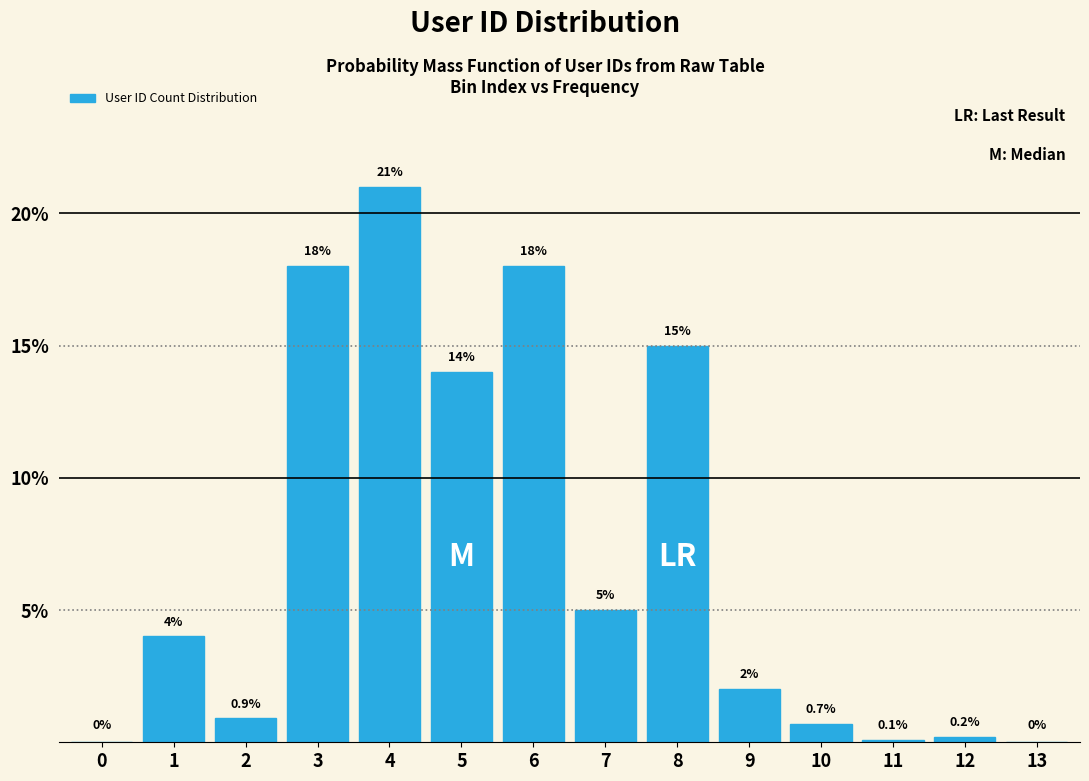

Reading right to left, extract all data points from this chart.

13=0.0	12=0.2	11=0.1	10=0.7	9=2.0	8=15.0	7=5.0	6=18.0	5=14.0	4=21.0	3=18.0	2=0.9	1=4.0	0=0.0